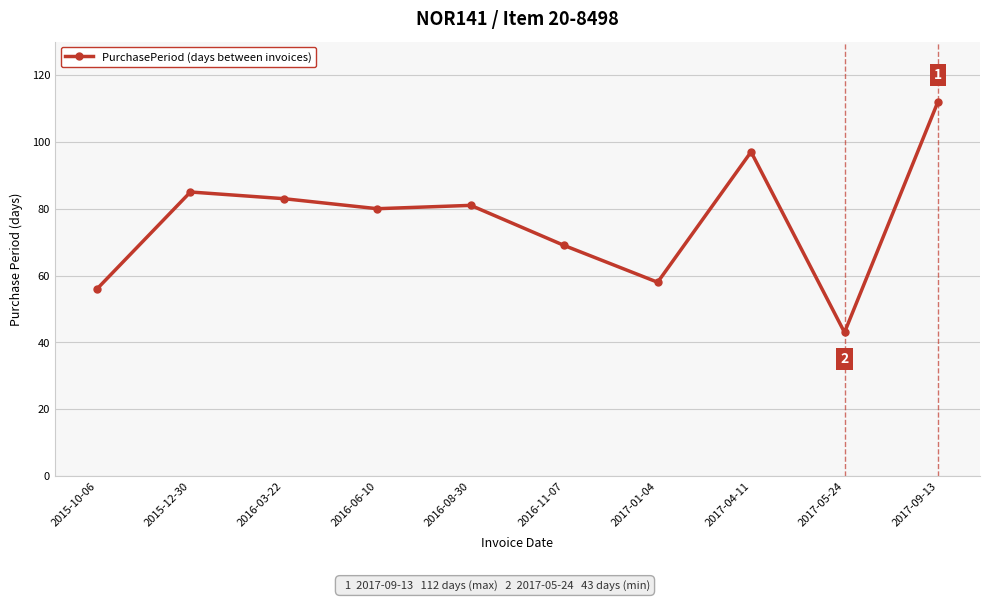

True or false: there are more than 1 points higher than both neighbors.

True